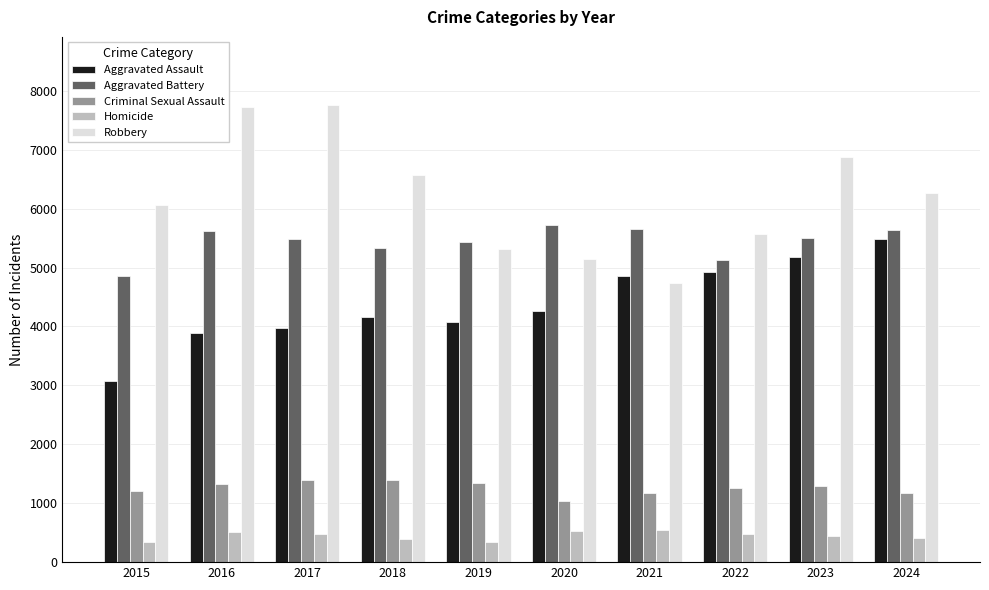

At 2016, list the series in order from smallest to largest.

Homicide, Criminal Sexual Assault, Aggravated Assault, Aggravated Battery, Robbery